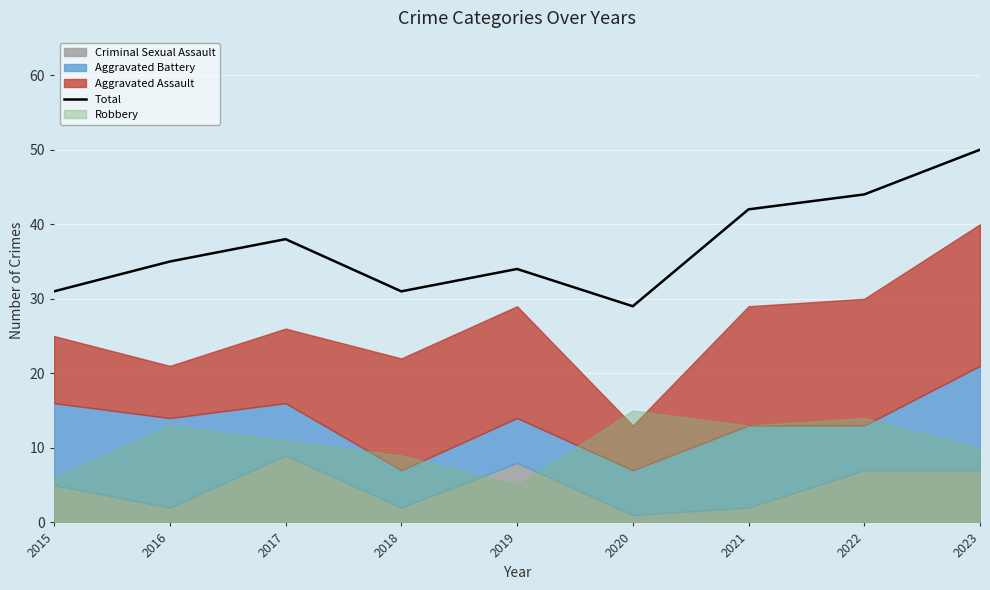

Which has a higher value, 2021 or 2019?

2021